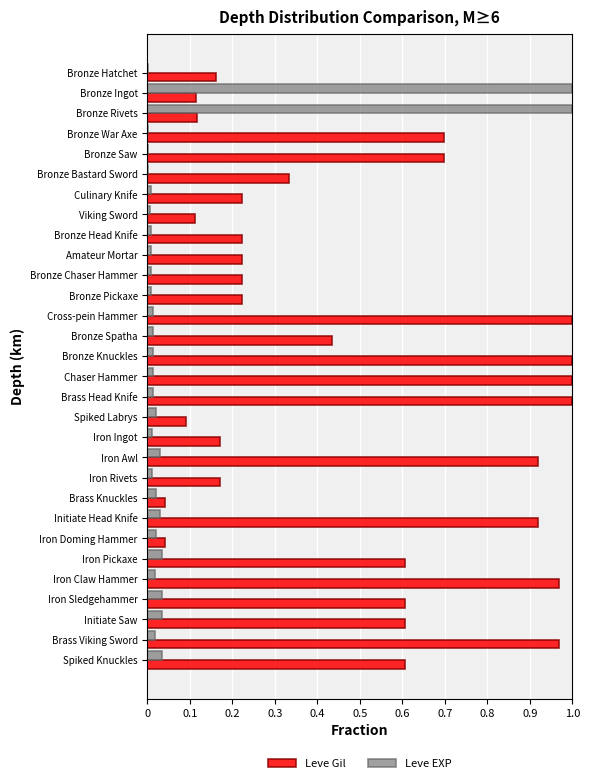

Which series has the largest total across all categories?

Leve Gil